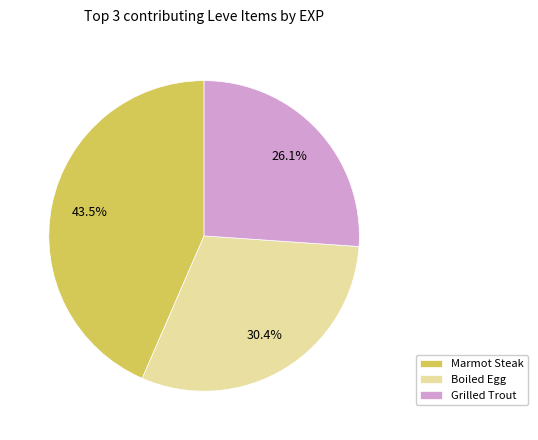

How many slices are in this pie chart?

3